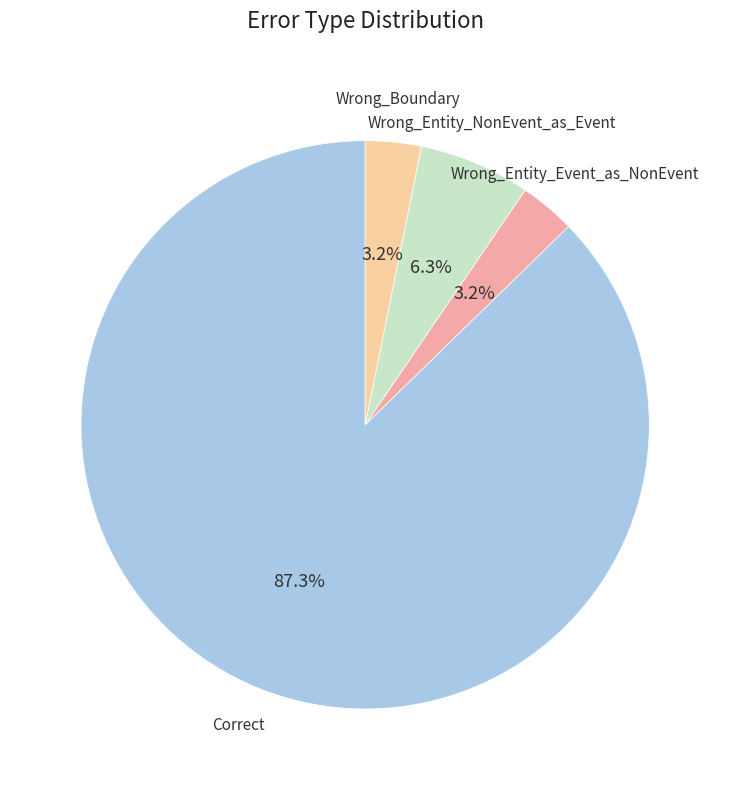

To the nearest percent, what is the difference between the largest and smallest slice percentages?

84%